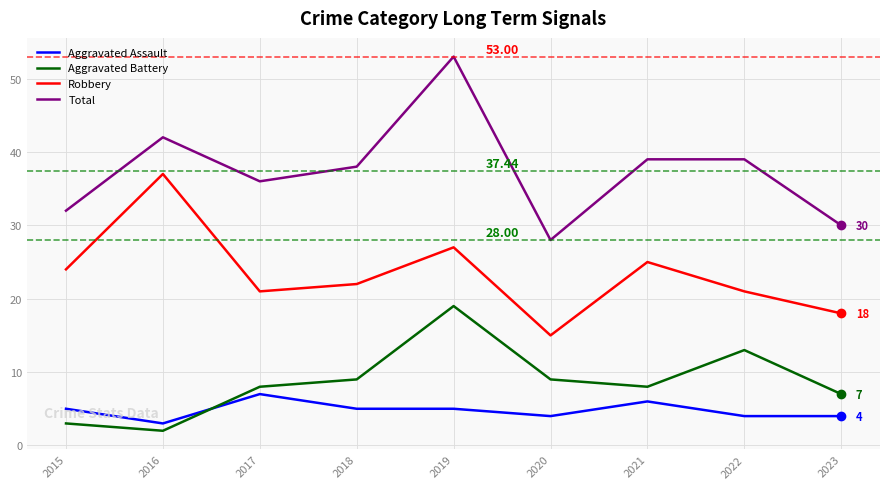

Which category has the highest value in the Aggravated Battery series?

2019